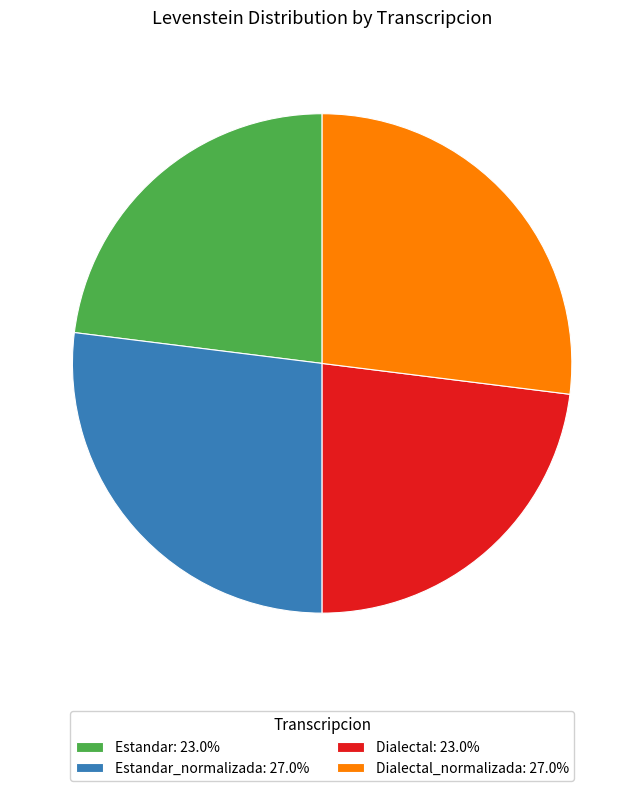

Is Estandar: 23.0% the majority of the pie?

No